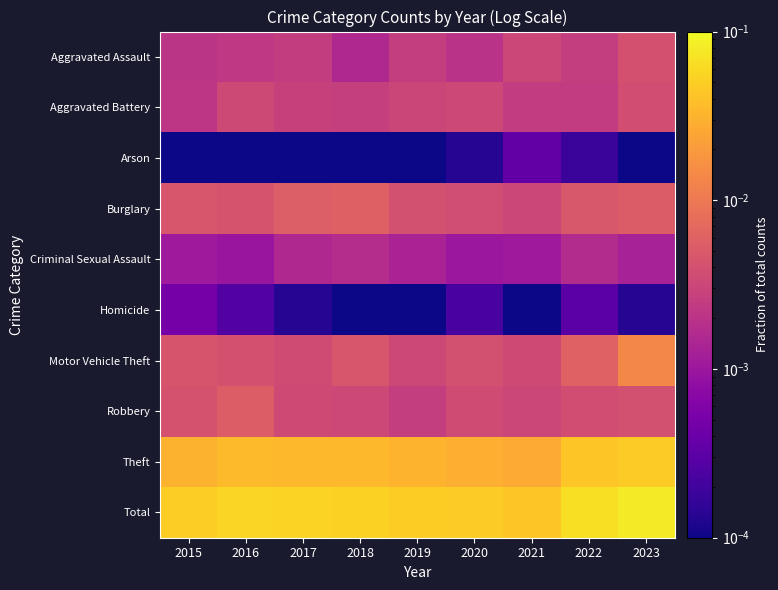

At how many categories does at least one series exceed 0?

9